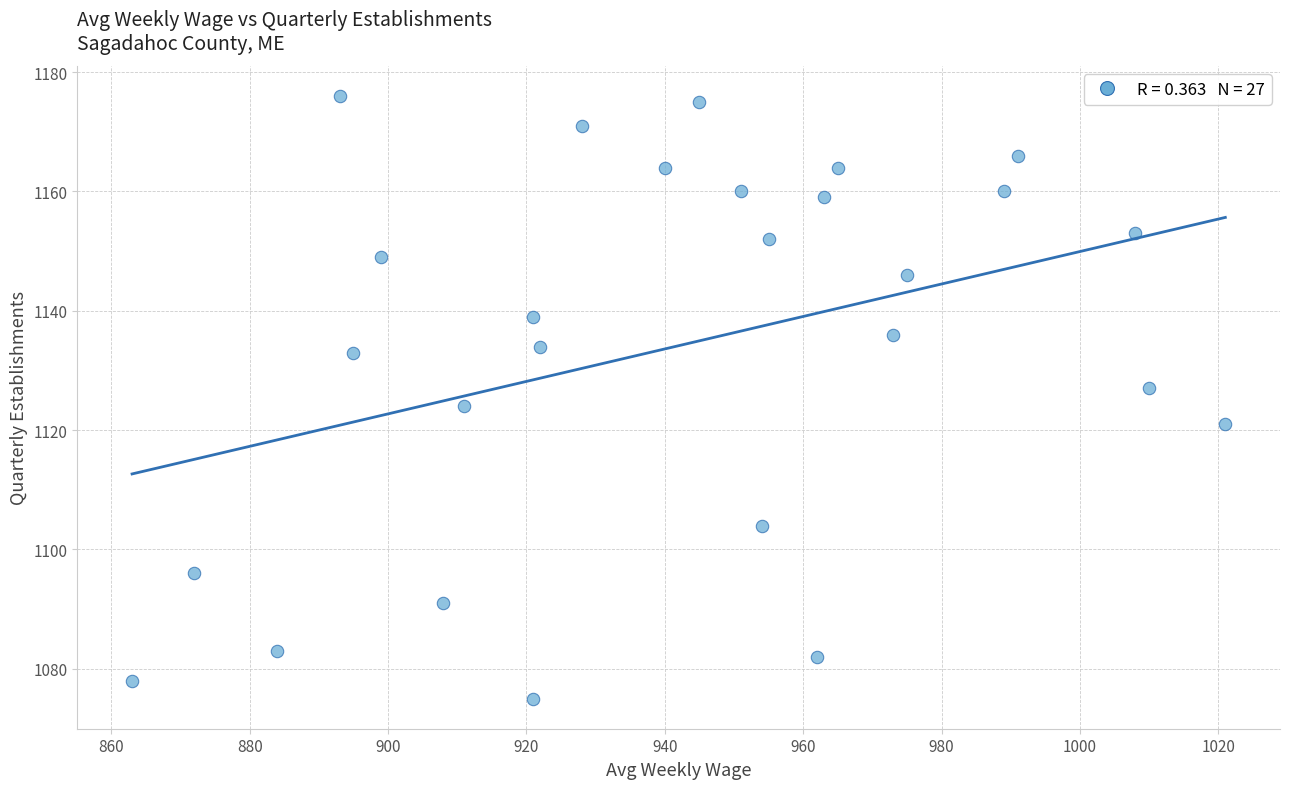

What is the range of X values (max minus min)?

158